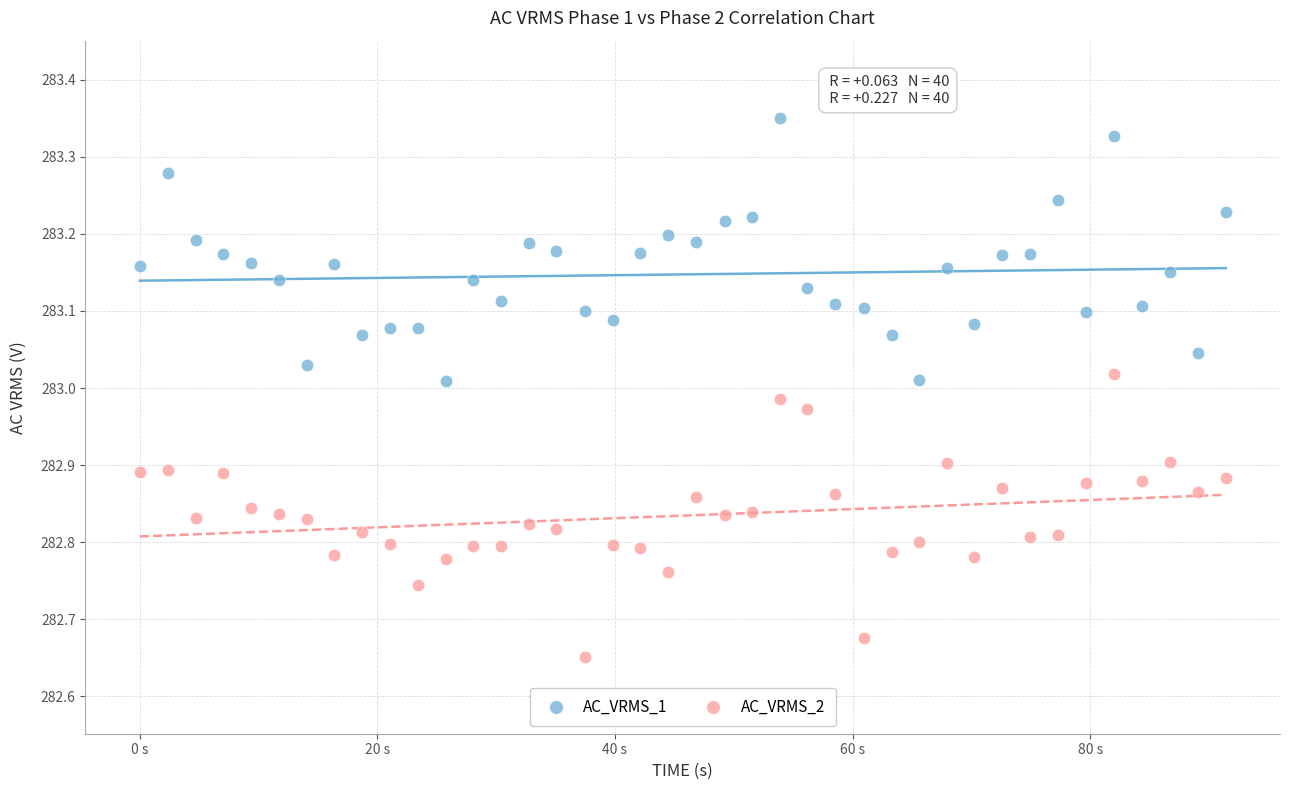

Which series has the widest spread of Y values?

AC_VRMS_2